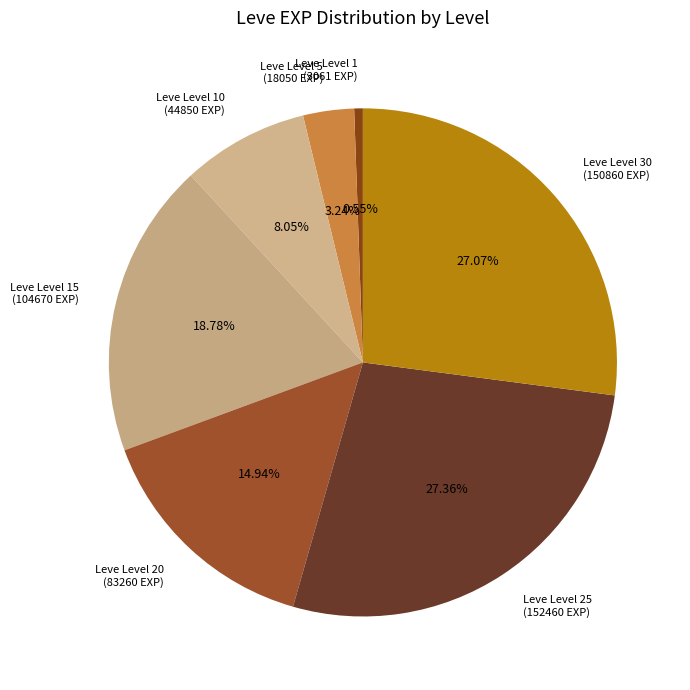

Approximately how many times larger is the value at Leve Level 25 (152460 EXP) compared to Leve Level 30 (150860 EXP)?

1.0